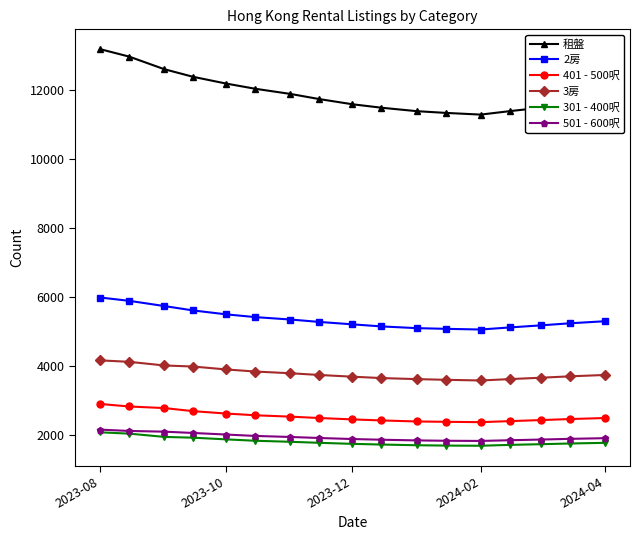

How many categories are shown in the chart?

17